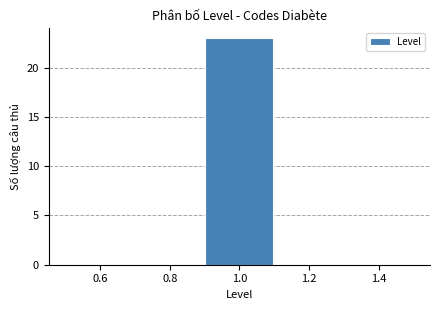

Reading left to right, list every bar in this chart as the range it spans on the x-axis followed by its height. The values are not printed on the chart, so give them approximately, as read against the axis.

0.5 to 0.7: 0
0.7 to 0.9: 0
0.9 to 1.1: 23
1.1 to 1.3: 0
1.3 to 1.5: 0